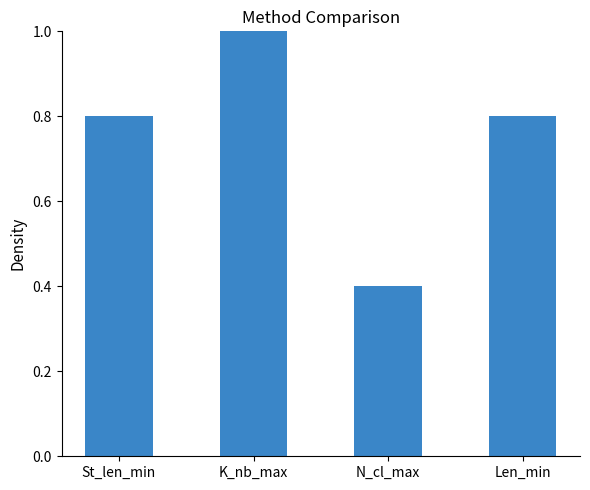

What is the average value?

0.8